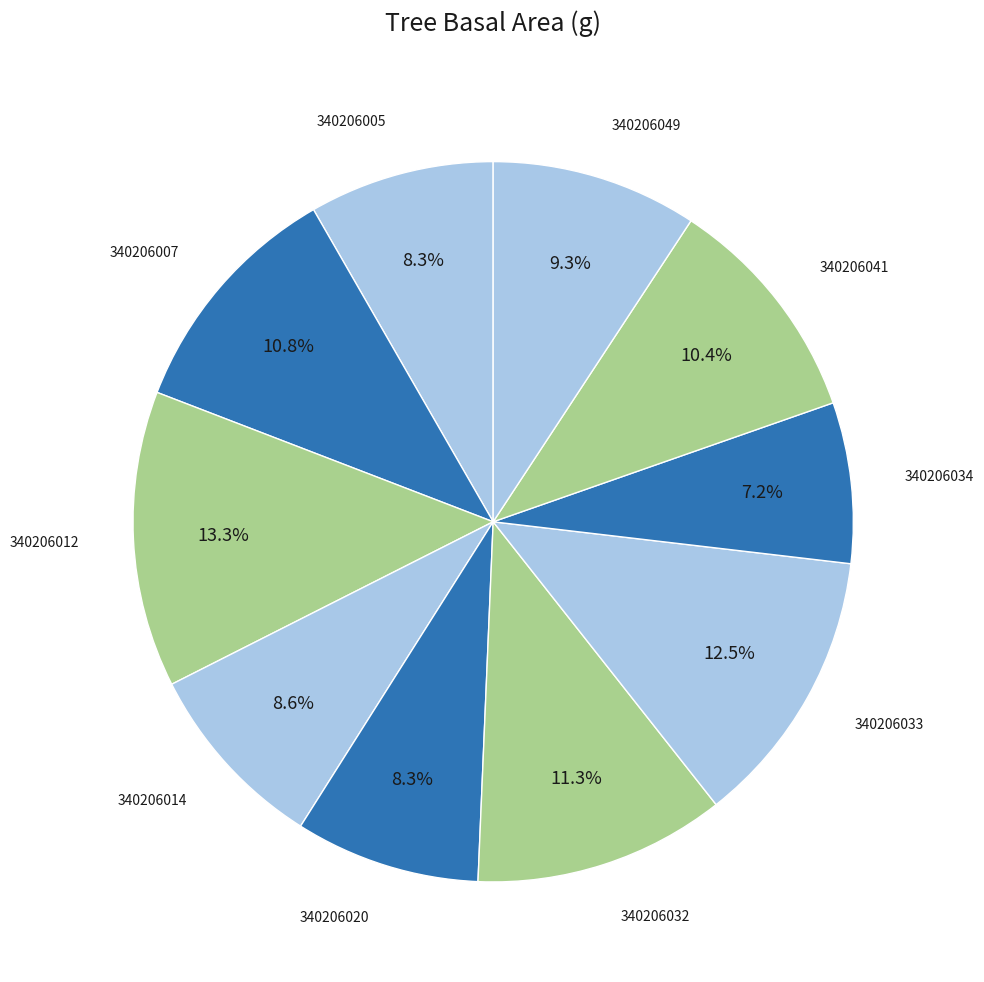

Rank the categories by value from highest to lowest.

340206012, 340206033, 340206032, 340206007, 340206041, 340206049, 340206014, 340206005, 340206020, 340206034